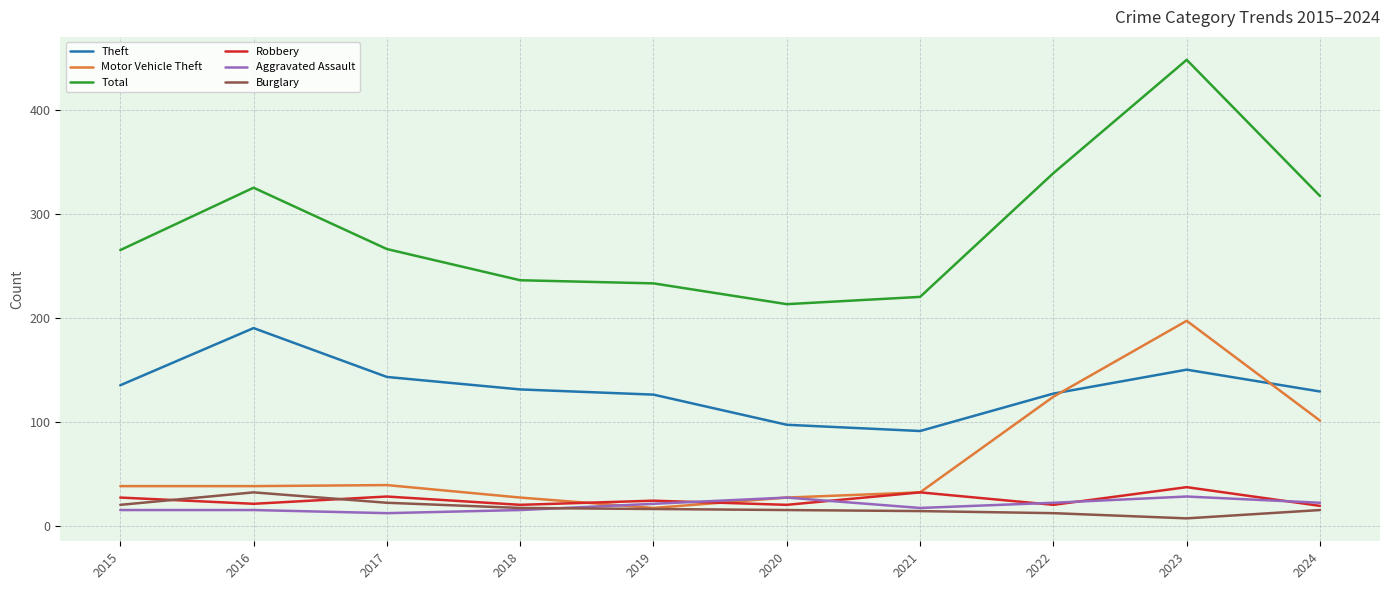

Is the value of Total at 2015 greater than the value of Burglary at 2016?

Yes